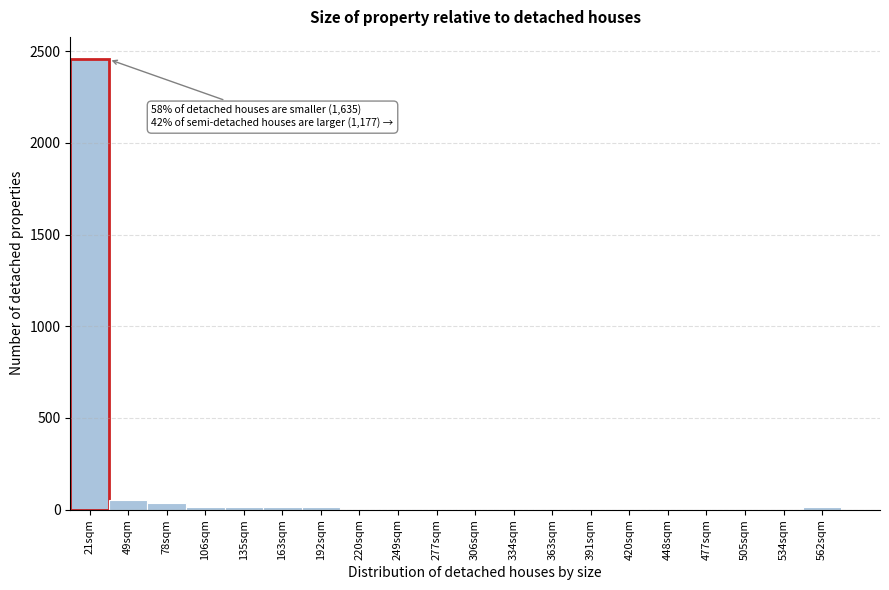

The chart shows a value of -909 at 420sqm. True or false?

False